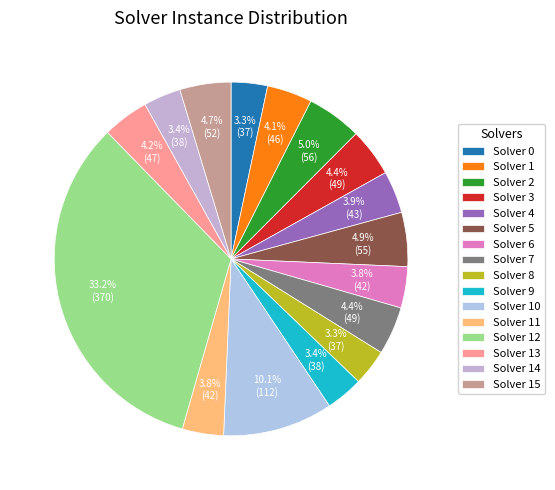

Which category has the smallest portion of the pie?

Solver 0